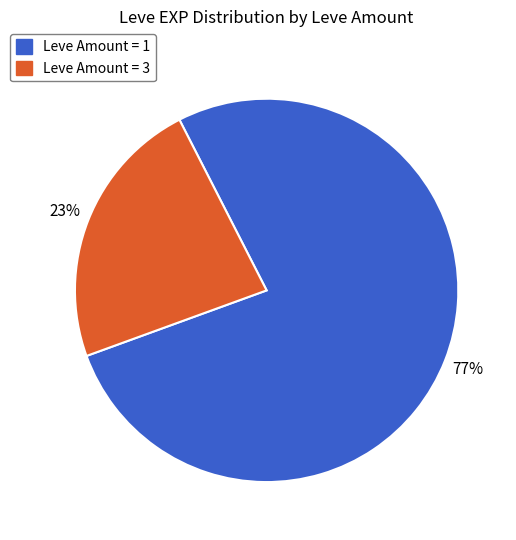

To the nearest percent, what is the difference between the largest and smallest slice percentages?

54%